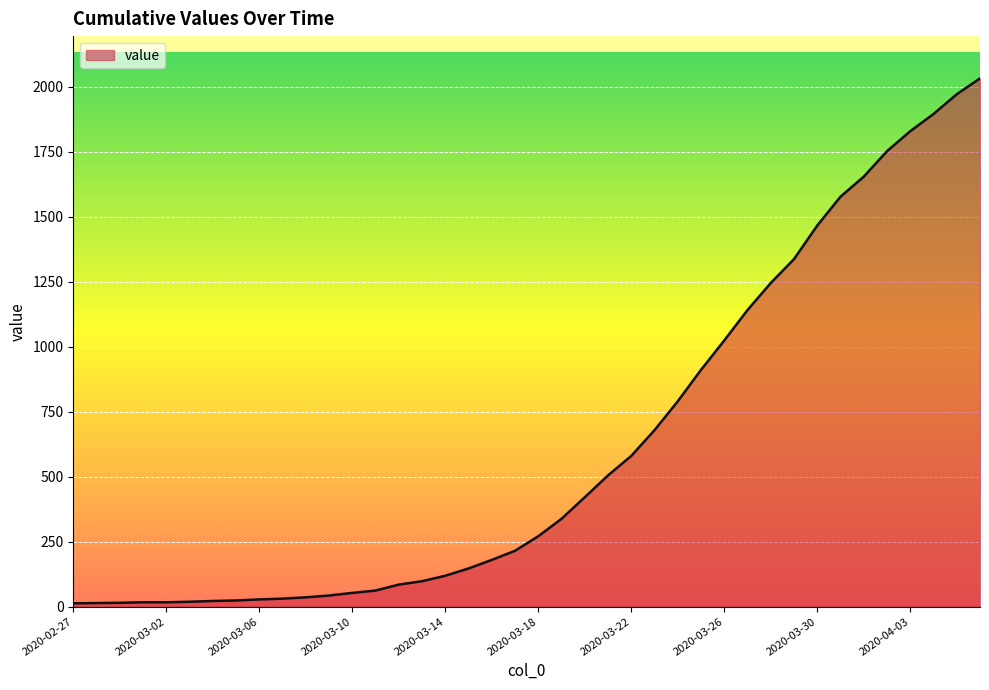

What is the maximum value shown in the chart?

2032